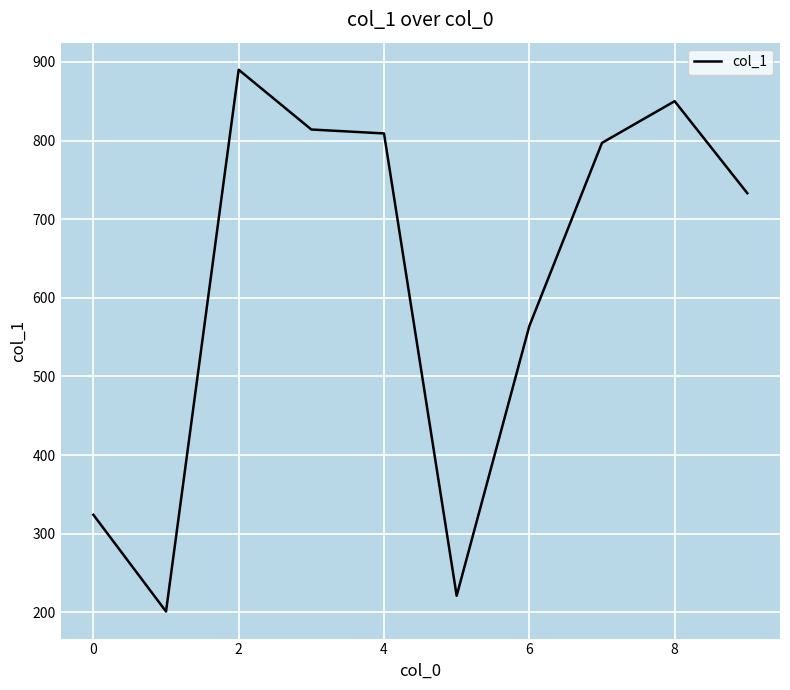

Is this an area chart (filled region under the line)?

No